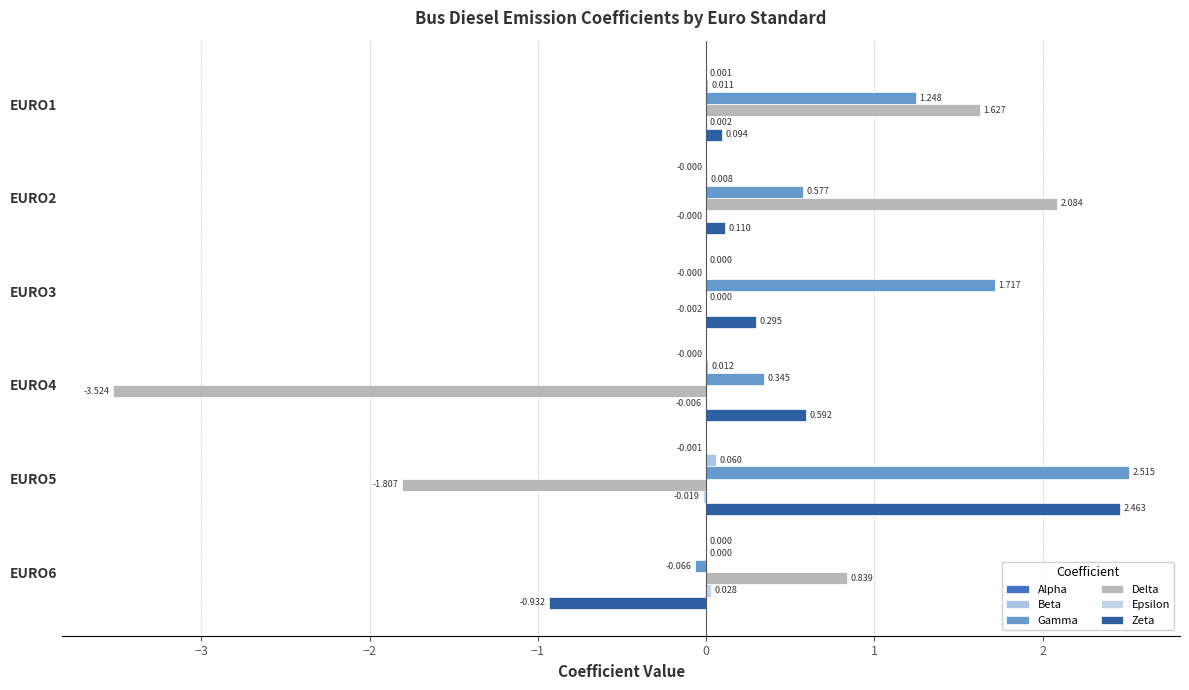

How many values in Gamma are above zero?

5